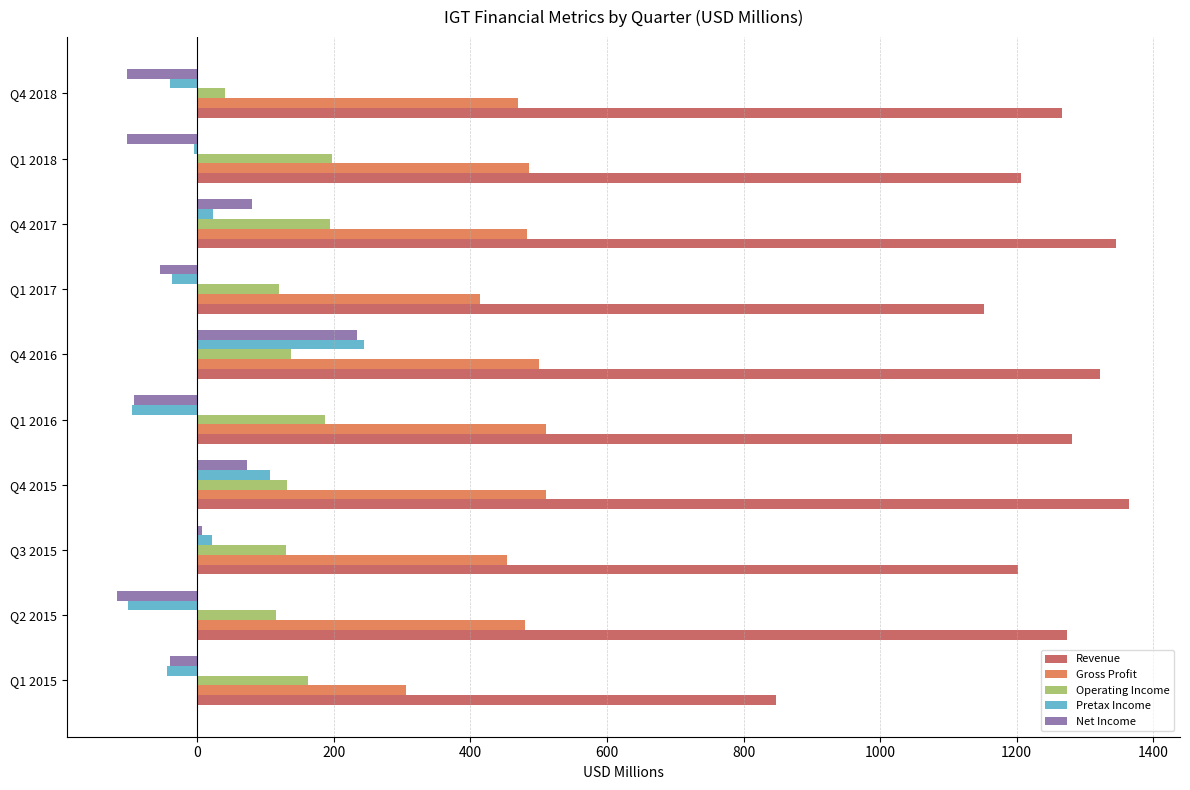

True or false: Gross Profit has a value of 500.3 at Q4 2016.

True